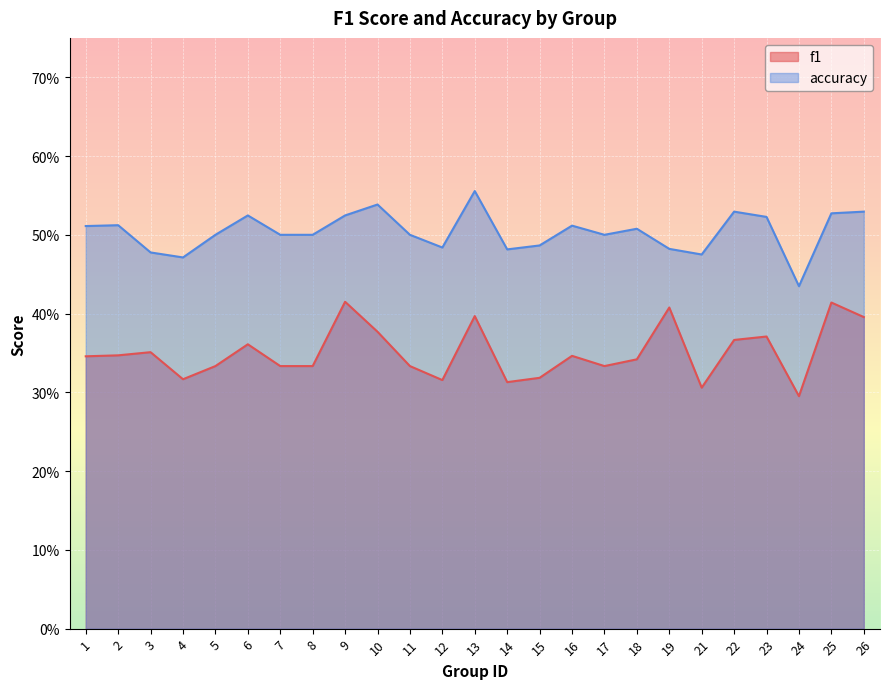

What is the value of the f1 point at the 15th from the left?

0.3